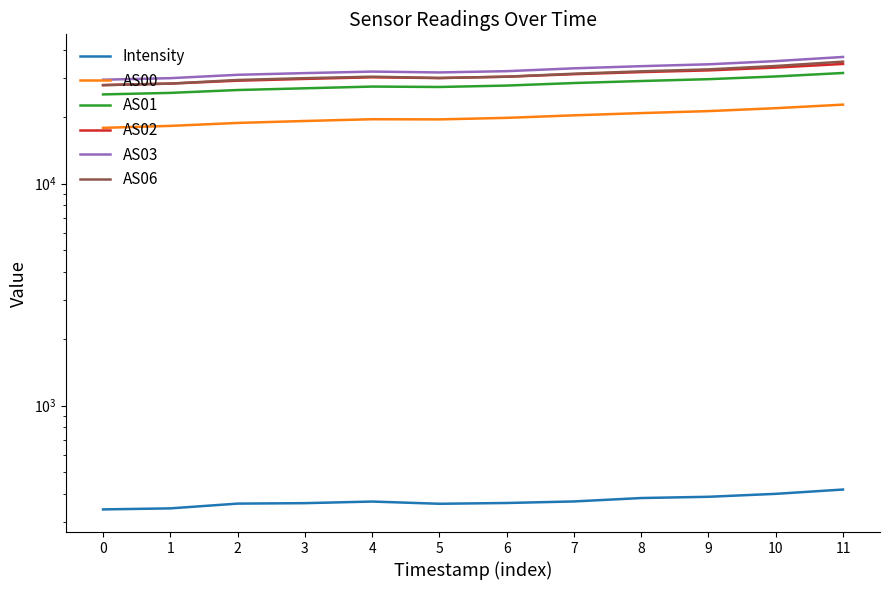

True or false: AS06 and AS03 intersect in this chart.

False